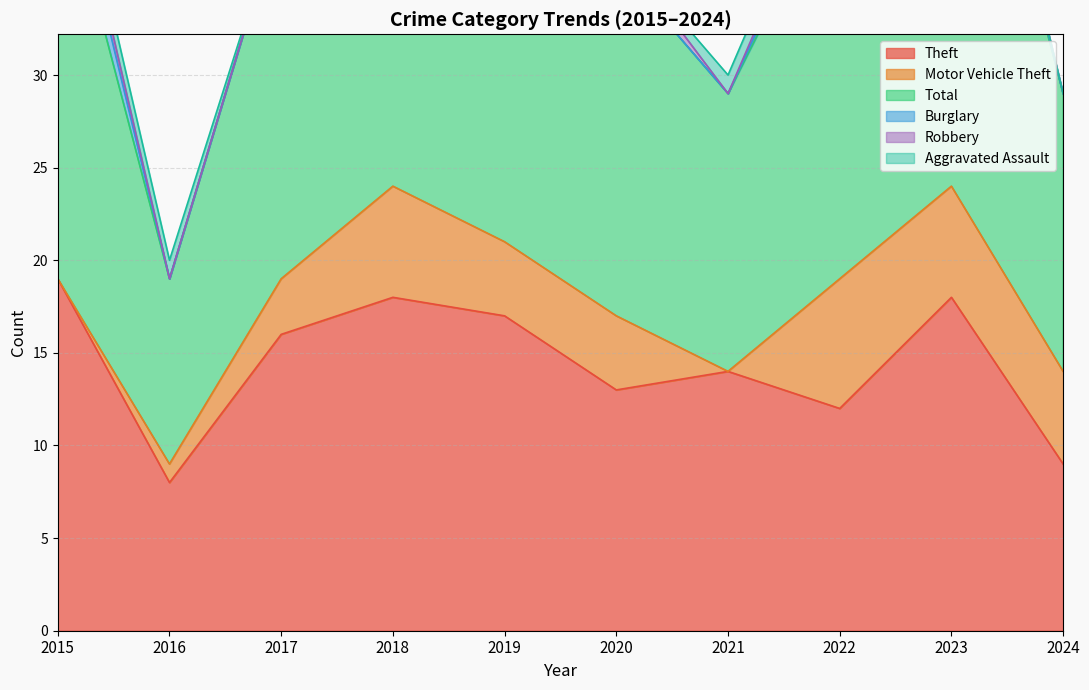

What is the difference between the maximum and minimum values in the Motor Vehicle Theft series?

7